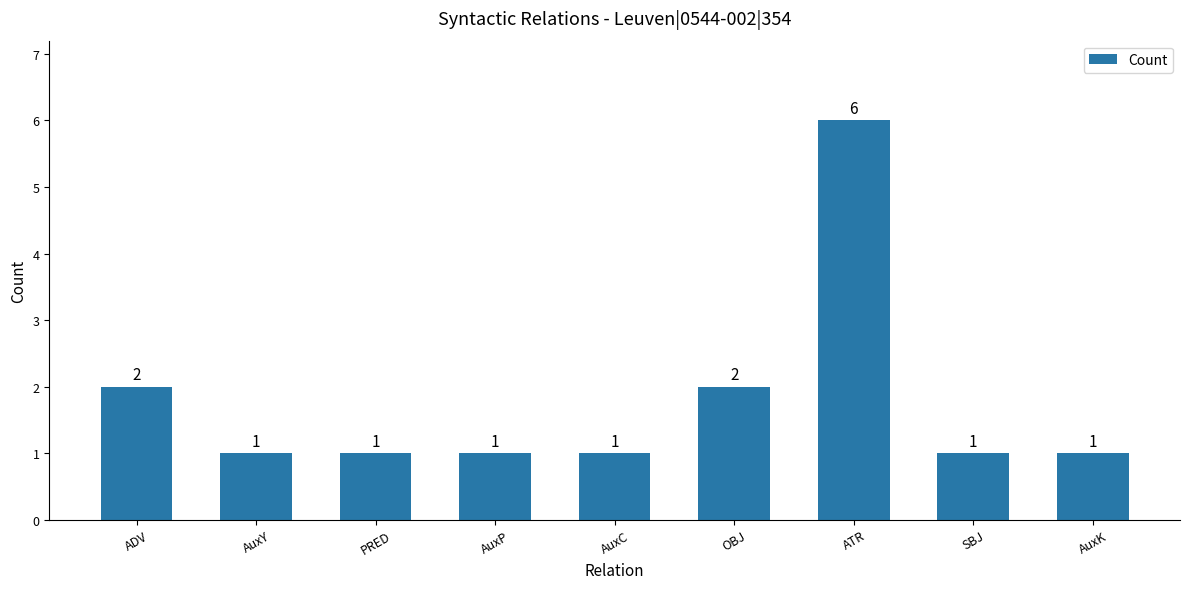

How many data points does each series have?

9